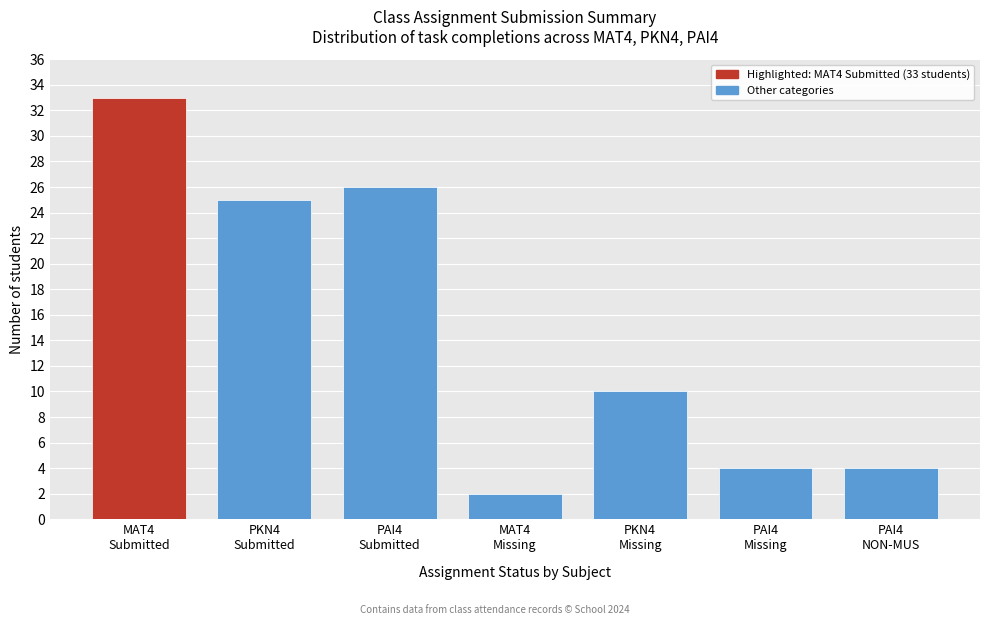

Reading right to left, extract all data points from this chart.

4	4	10	2	26	25	33